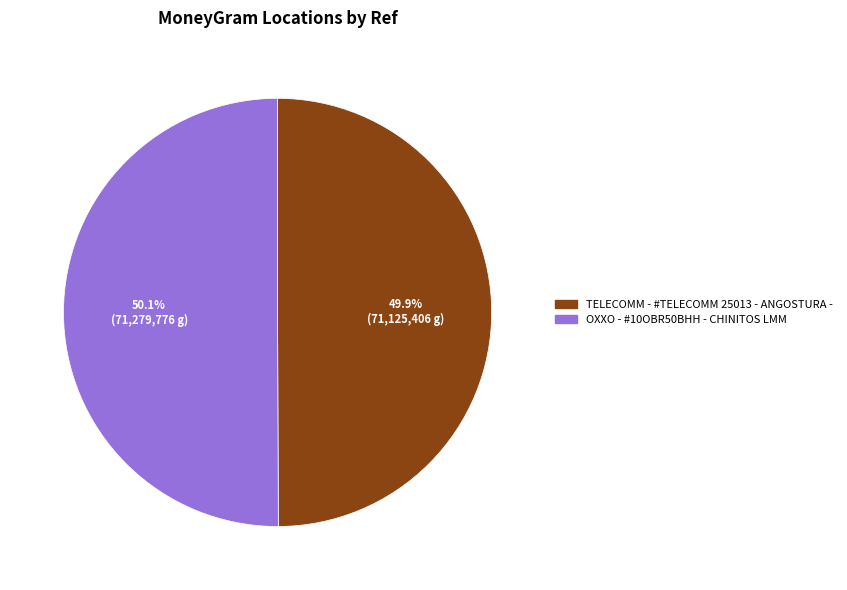

Combined, do TELECOMM - #TELECOMM 25013 - ANGOSTURA - and OXXO - #10OBR50BHH - CHINITOS LMM account for over 50%?

Yes